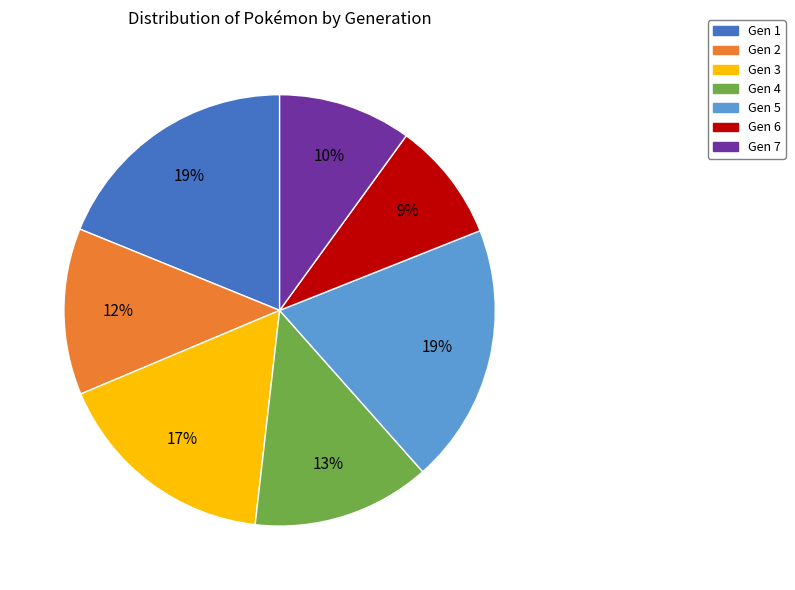

What is the ratio of the value at Gen 5 to the value at Gen 2?

1.6